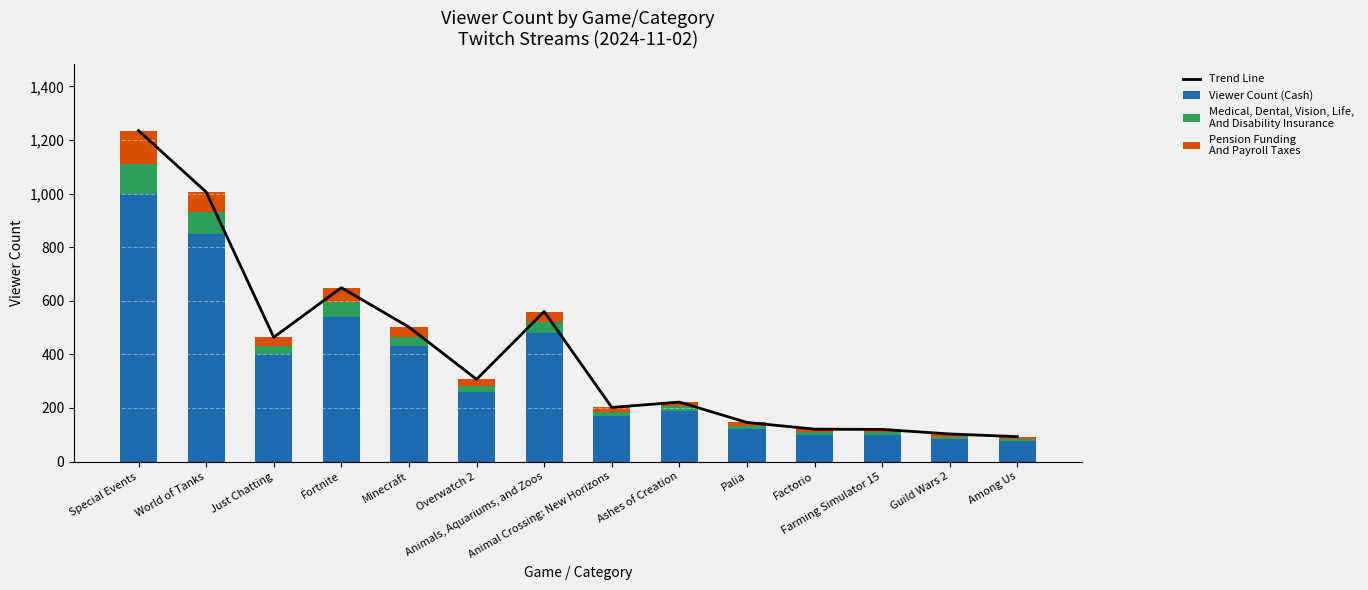

What is the value of the Medical, Dental, Vision, Life,
And Disability Insurance bar at the 5th from the left?

35